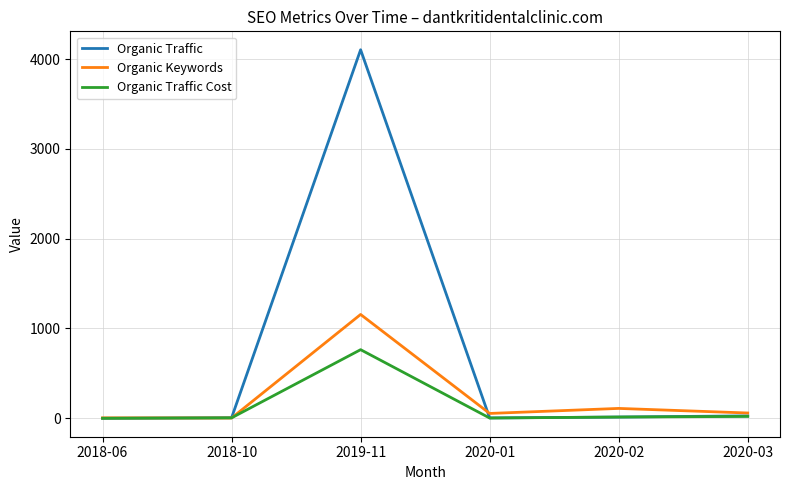

What is the difference between the Organic Keywords values at 2020-01 and 2020-03?

5